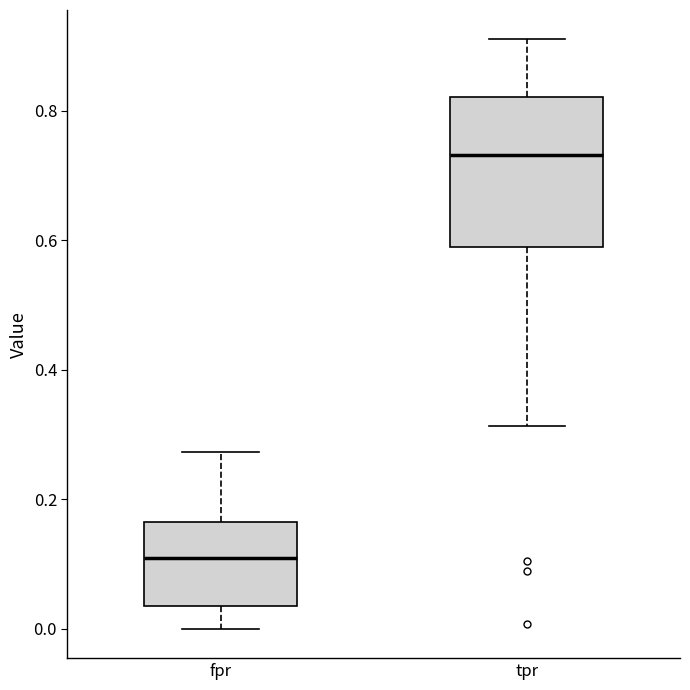

Comparing the boxes themselves (not the whiskers), which one is the tallest?

tpr